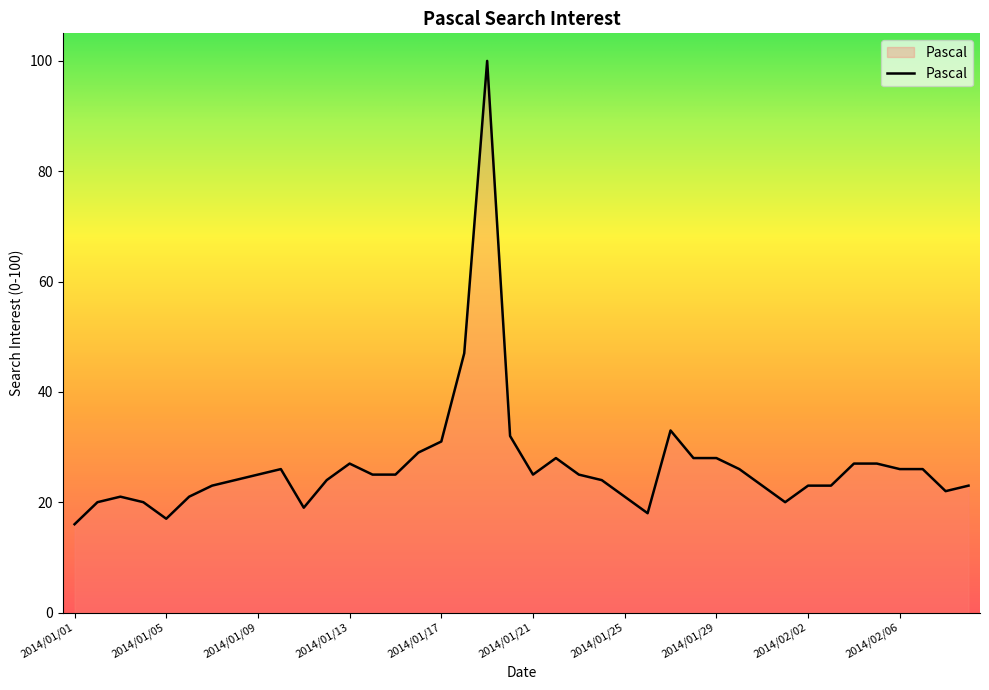

What is the difference between the maximum and minimum values?

84